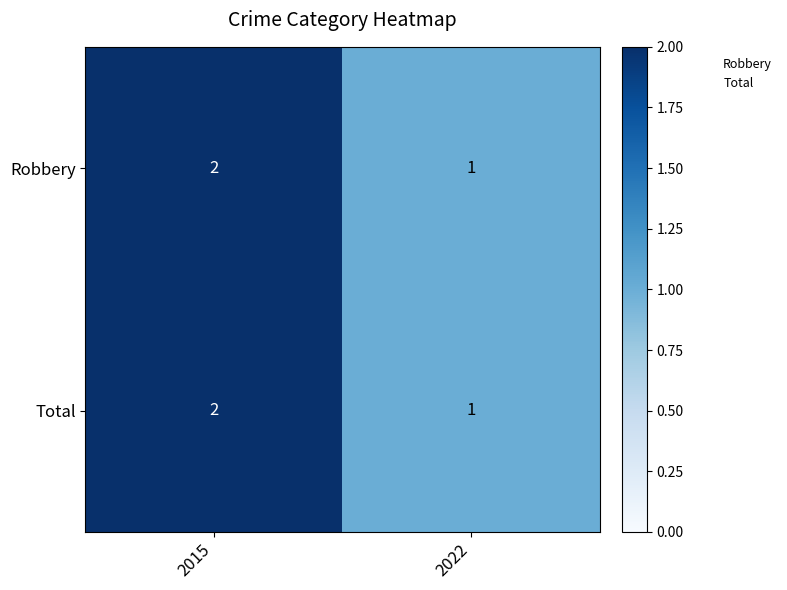

Which category has the lowest value across all series?

2022